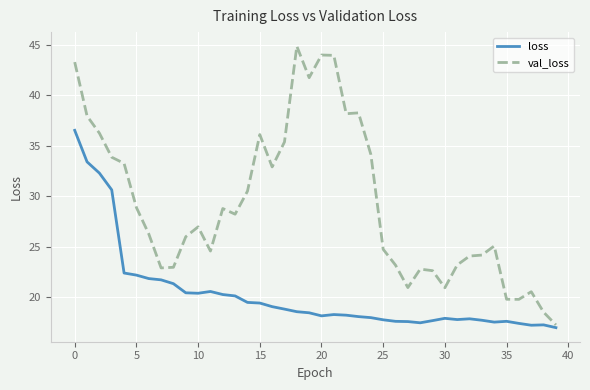

List the series in order of their overall mean, lowest first.

loss, val_loss